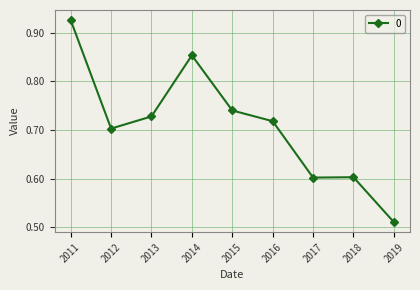

What is the difference between the maximum and minimum values?

0.4